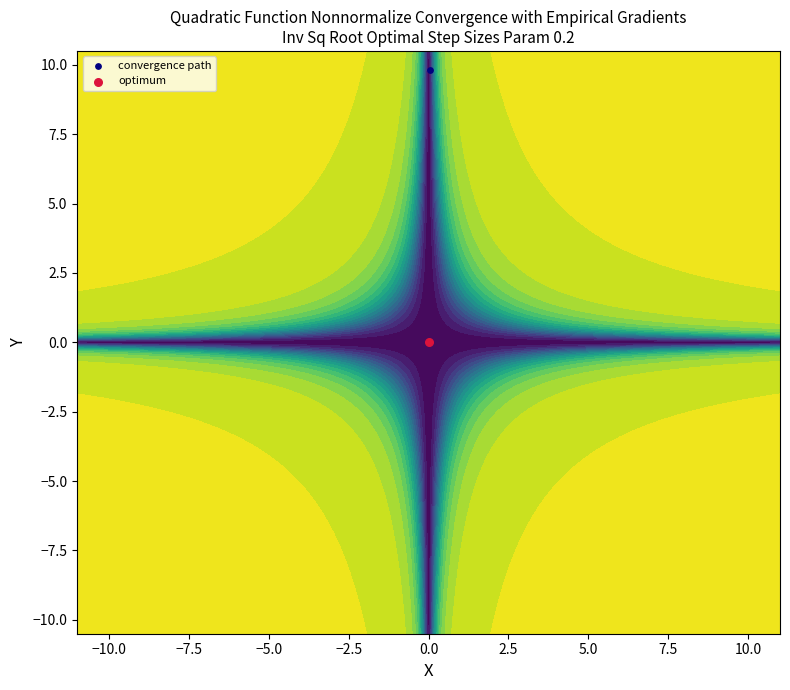

How many data points are less than 9?

1